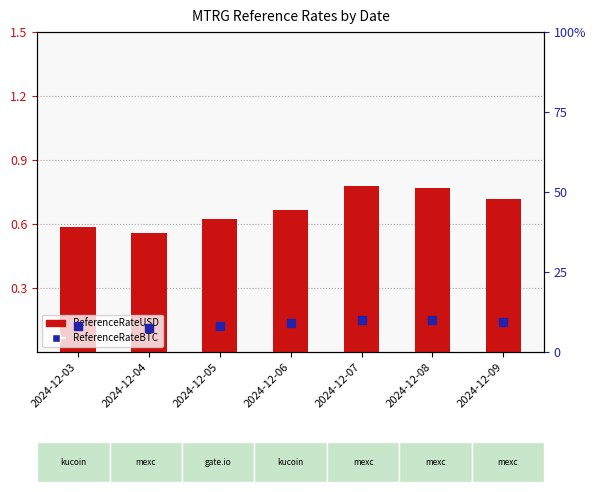

Which series contains the highest Y value?

ReferenceRateBTC